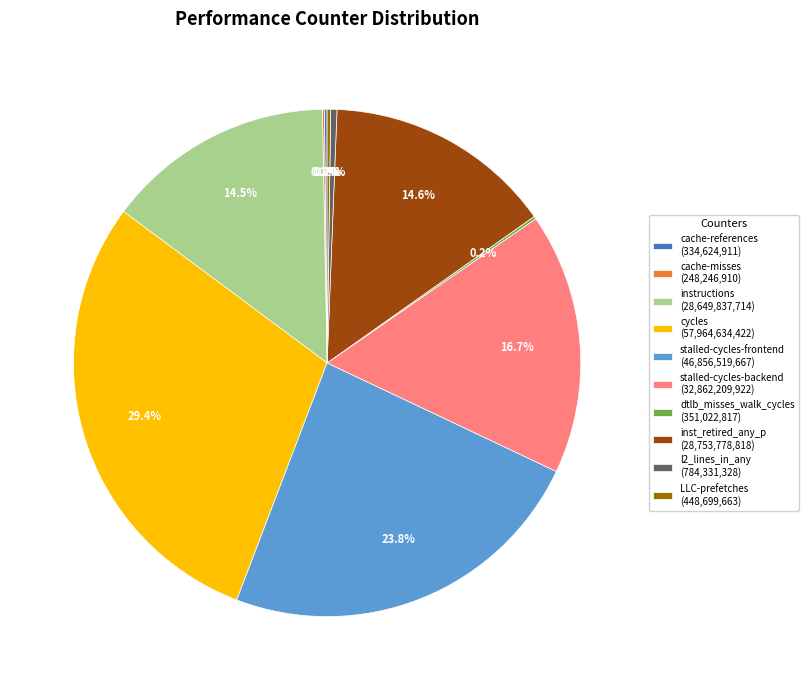

What is the ratio of the value at stalled-cycles-frontend (46,856,519,667) to the value at inst_retired_any_p (28,753,778,818)?

1.6